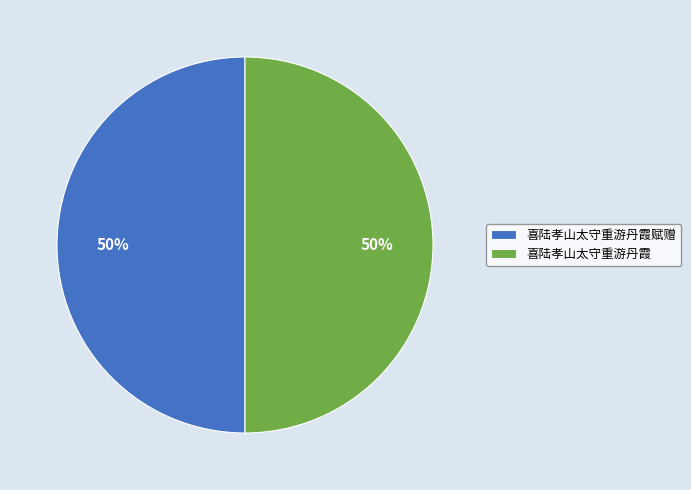

What percentage is the 喜陆孝山太守重游丹霞 slice, to the nearest percent?

50%